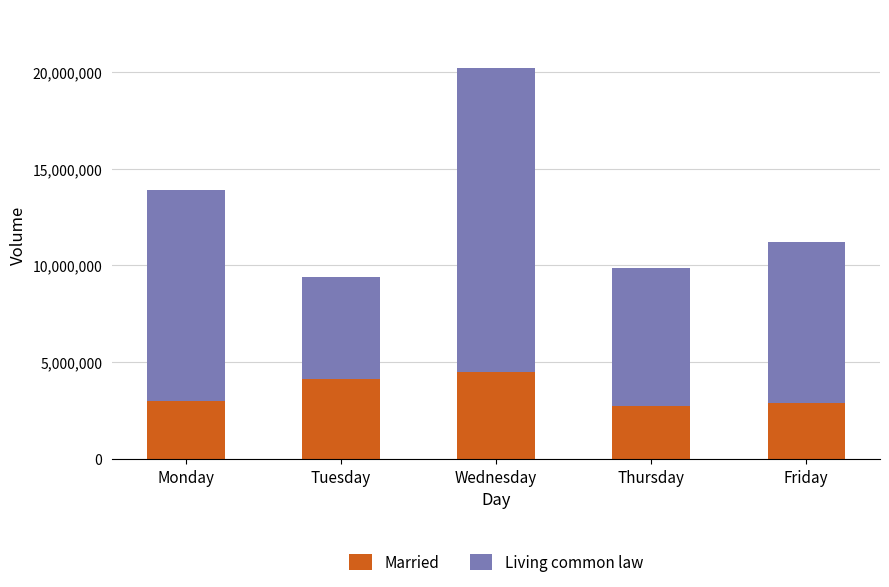

What is the maximum value for Married?

4476820